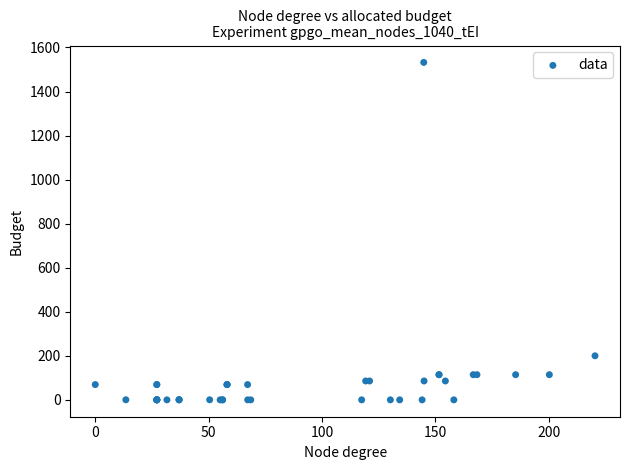

What Y value in the scatter plot is closest to 766?

200.0